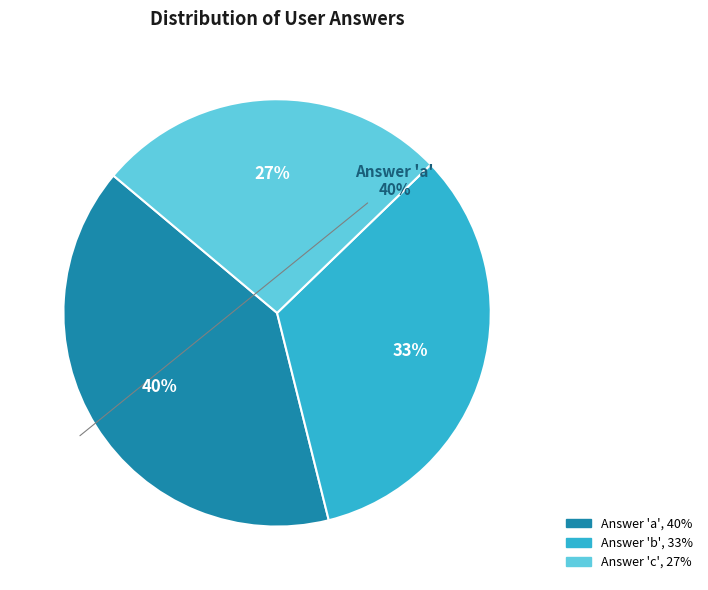

To the nearest percent, what portion does a represent?

40%